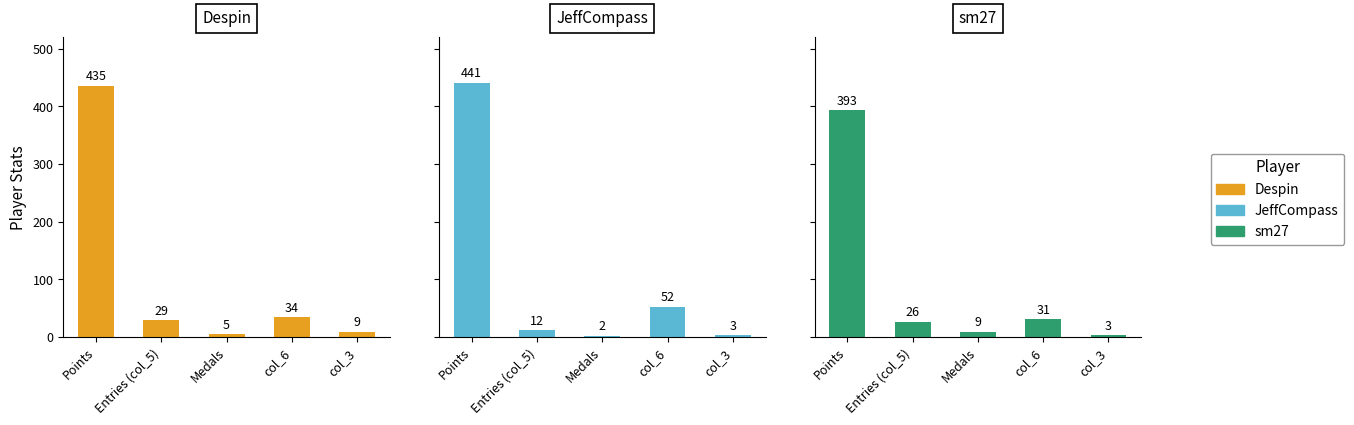

Read the sm27 value at Medals.

9